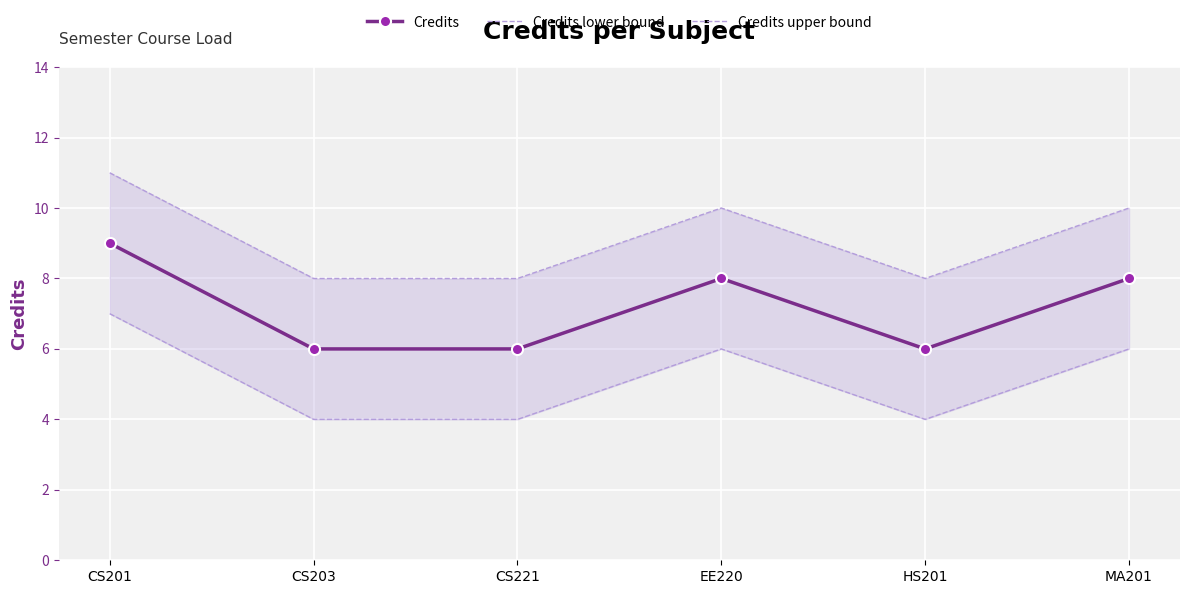

How many lines are shown in the chart?

3